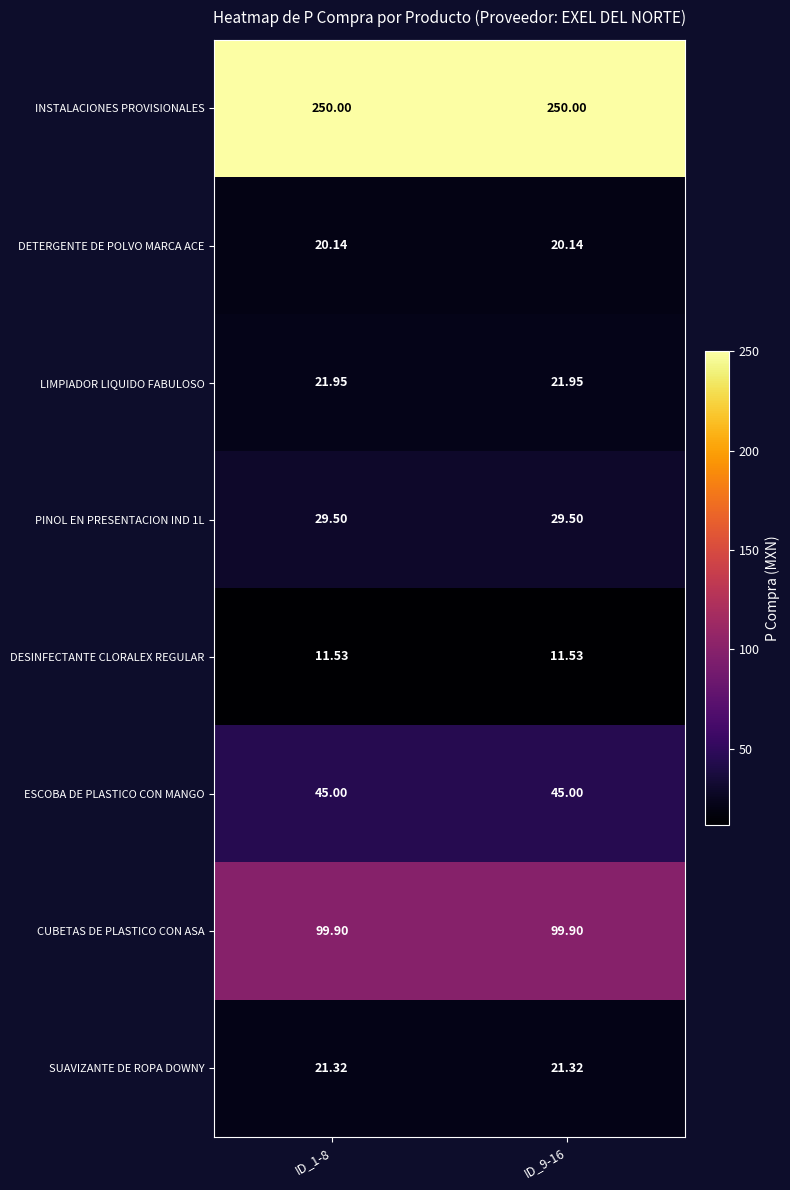

Is the value of PINOL EN PRESENTACION IND 1L at ID_9-16 greater than the value of INSTALACIONES PROVISIONALES at ID_1-8?

No